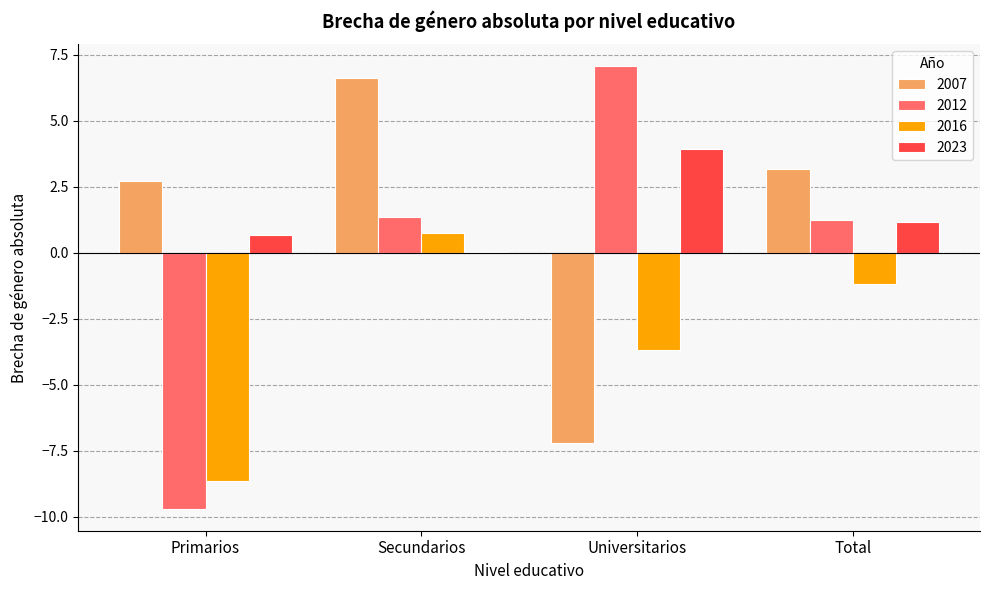

How many values in 2007 are above zero?

3